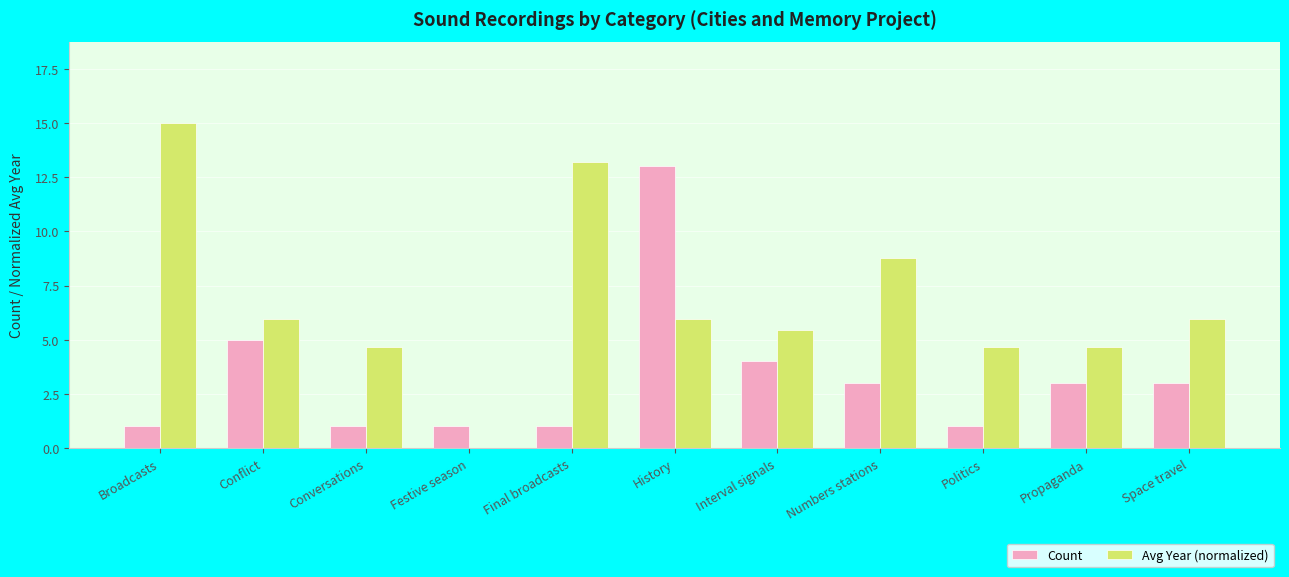

How many categories are shown in the chart?

11